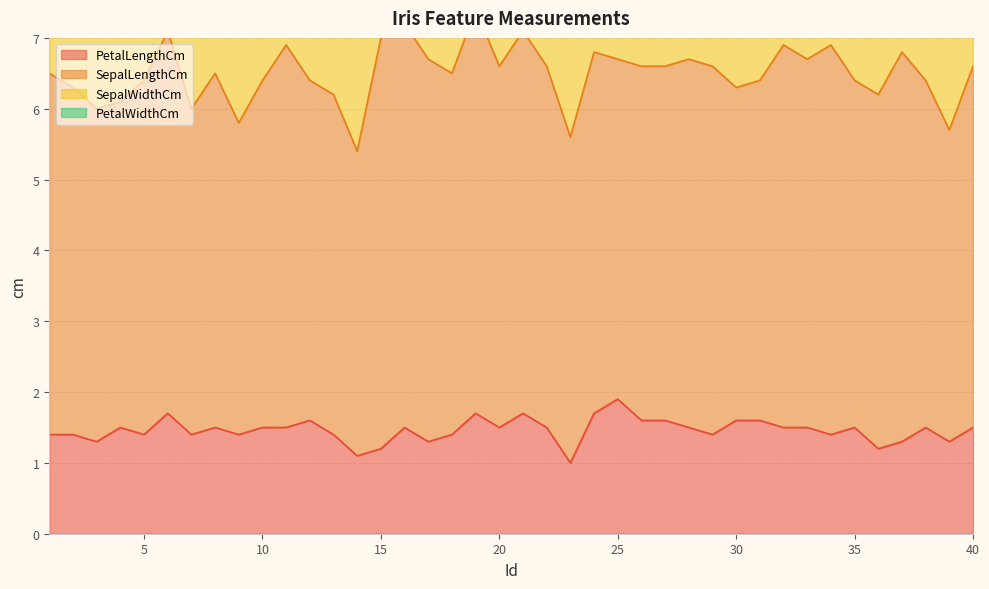

Is the value of PetalLengthCm at 14 greater than the value of SepalWidthCm at 26?

No